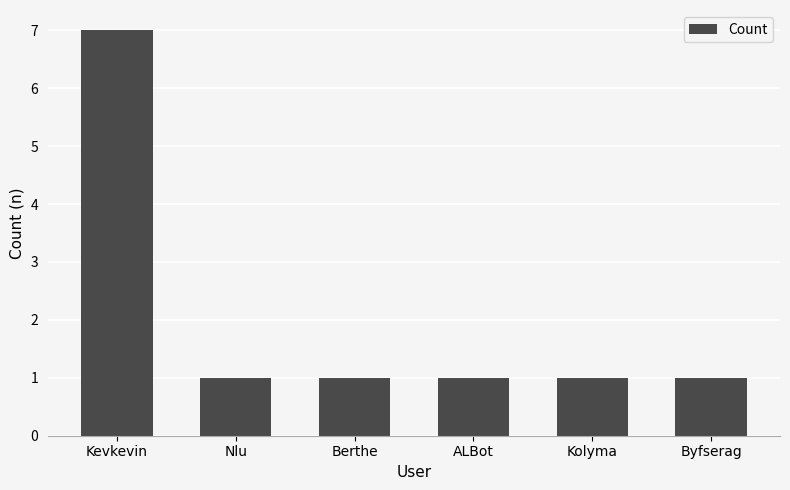

Reading left to right, list all the values displayed in this chart.

7	1	1	1	1	1